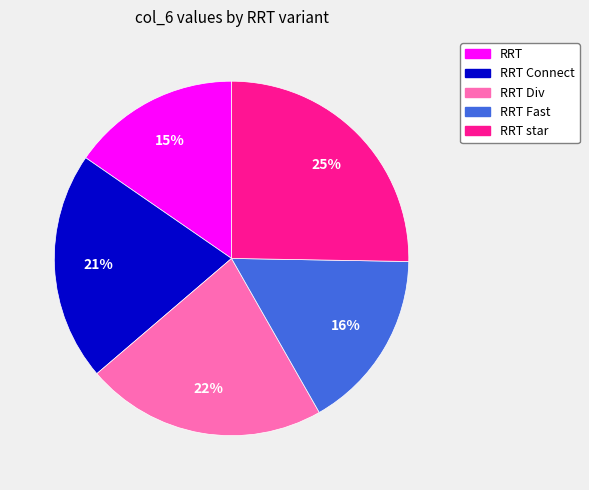

To the nearest percent, what is the difference between the largest and smallest slice percentages?

10%